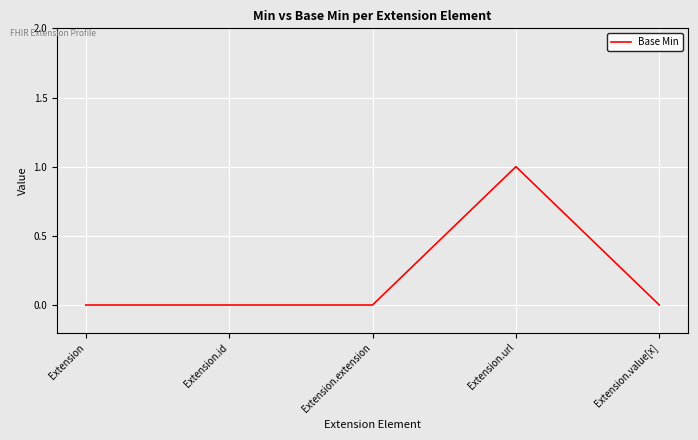

Which category has the highest value across all series?

Extension.url